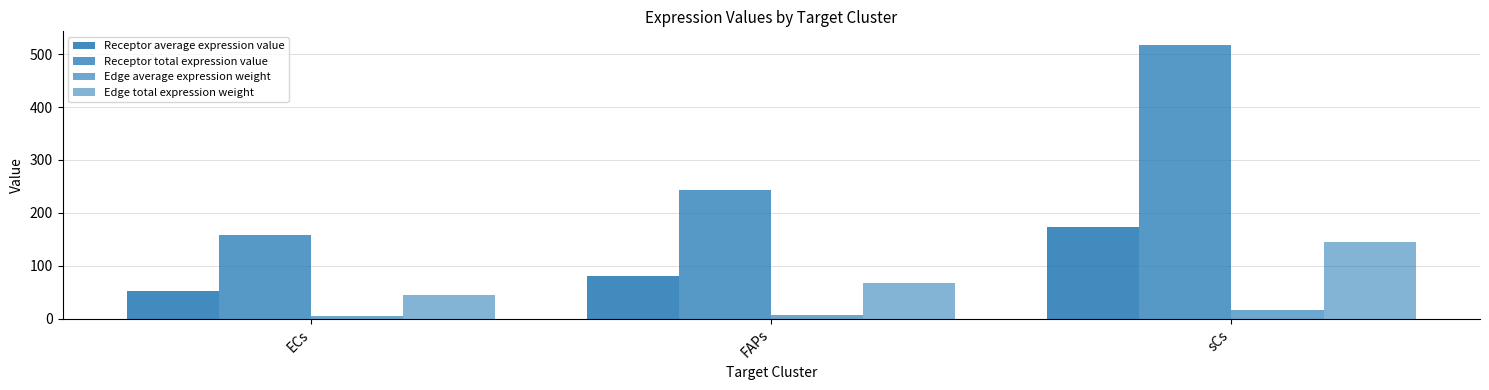

Is it true that Receptor average expression value equals 36.7 at ECs?

False